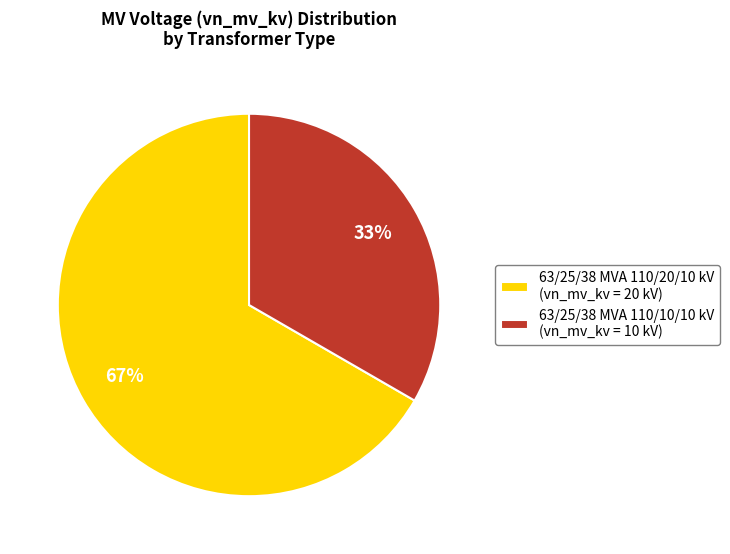

What percentage is the 63/25/38 MVA 110/10/10 kV slice, to the nearest percent?

33%